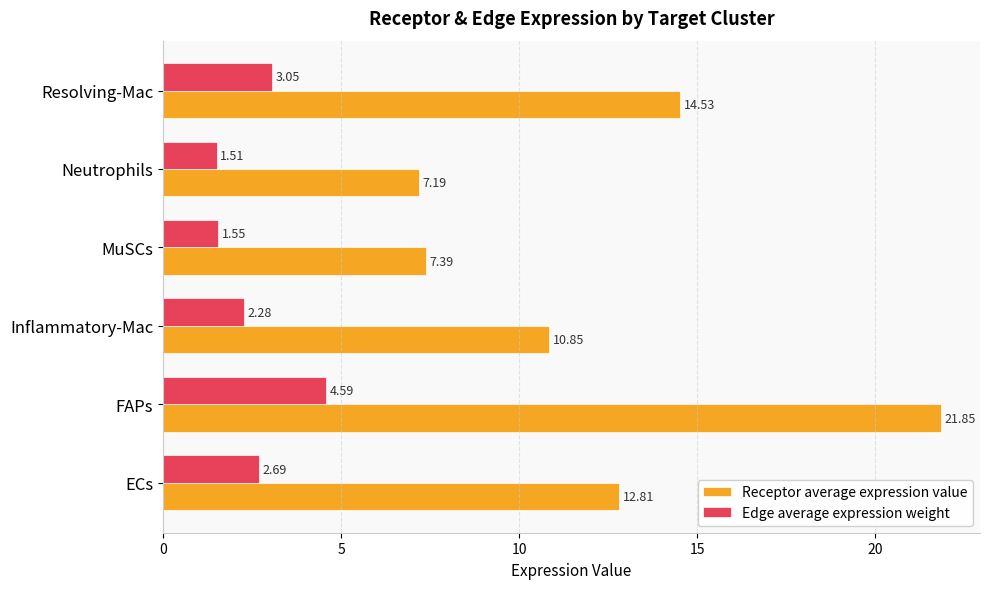

Which series has the largest total across all categories?

Receptor average expression value